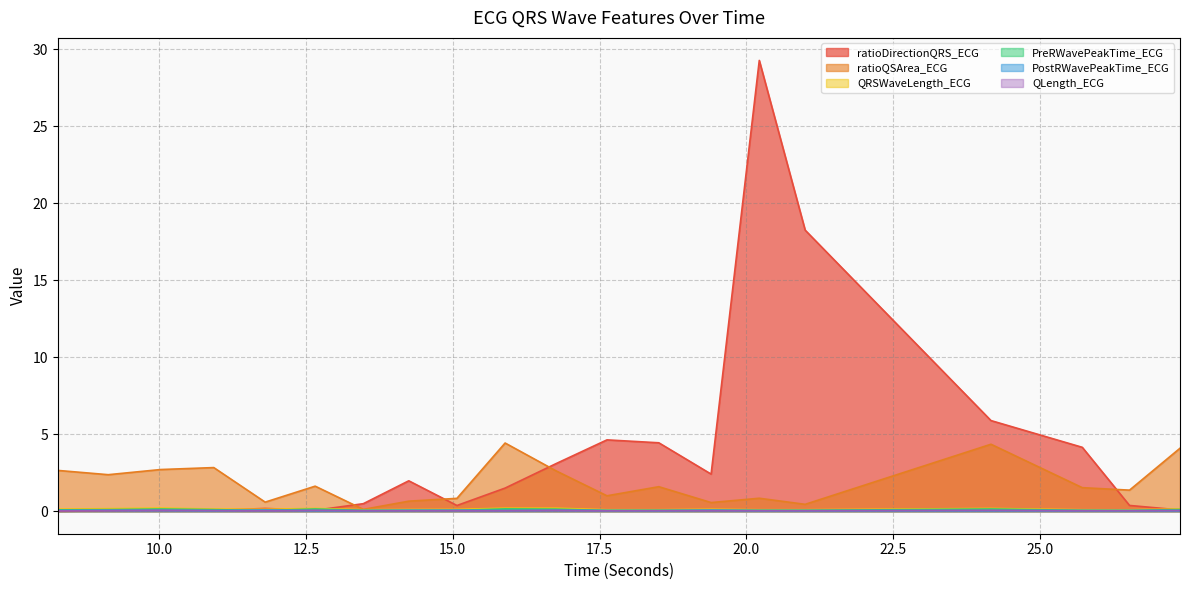

True or false: ratioQSArea_ECG and QLength_ECG cross at least once.

False